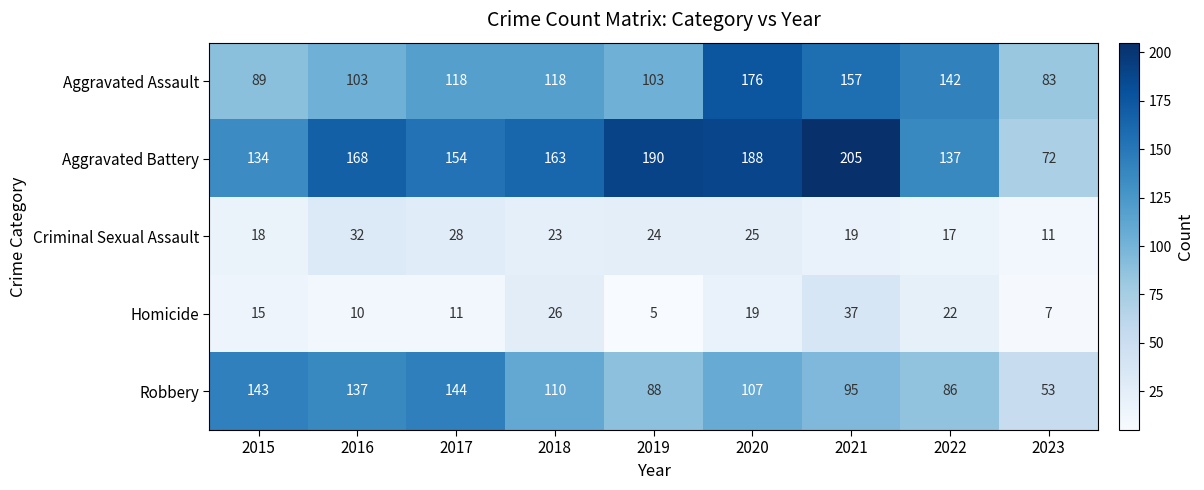

What is the approximate value of Homicide at 2022, to the nearest 10?

20